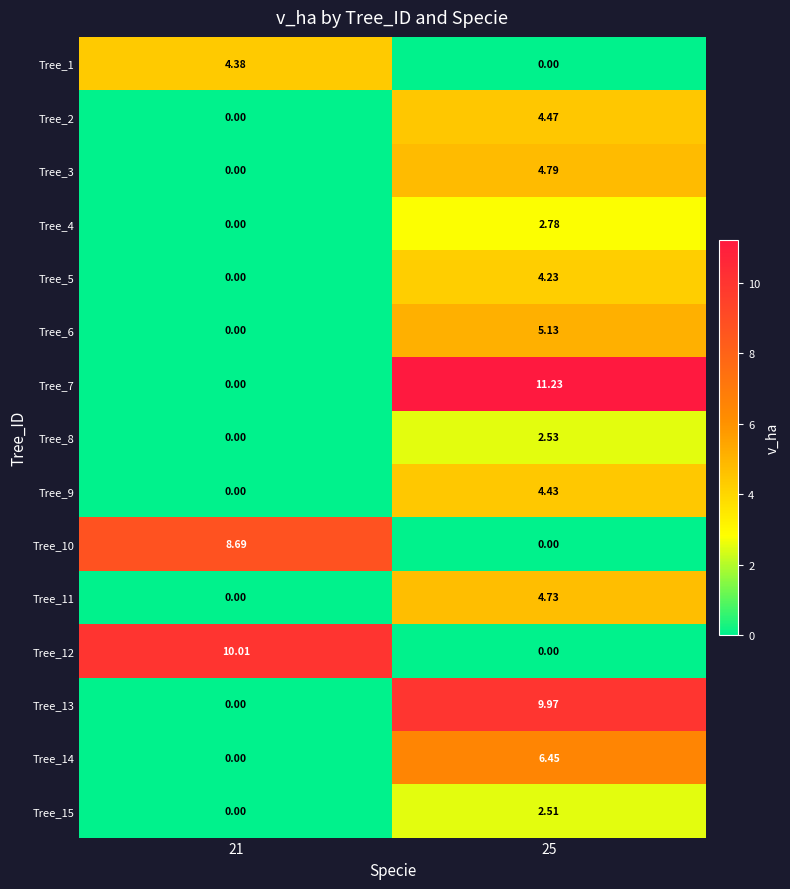

How many data points in Tree_3 are less than 4?

1